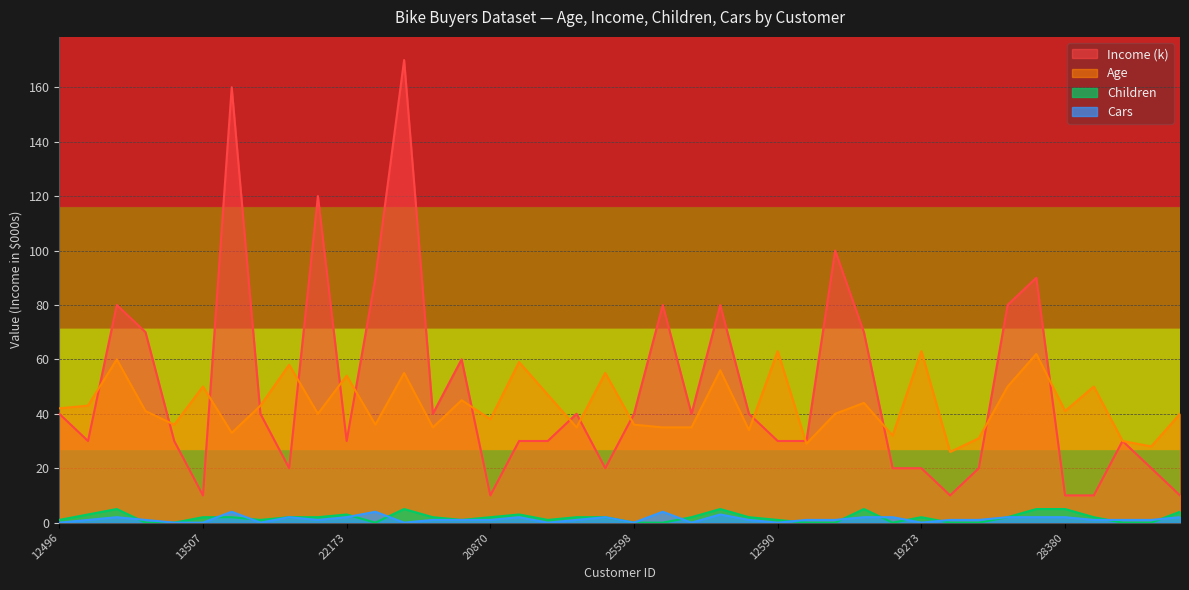

Where is Income nearest to the value 90?

12697